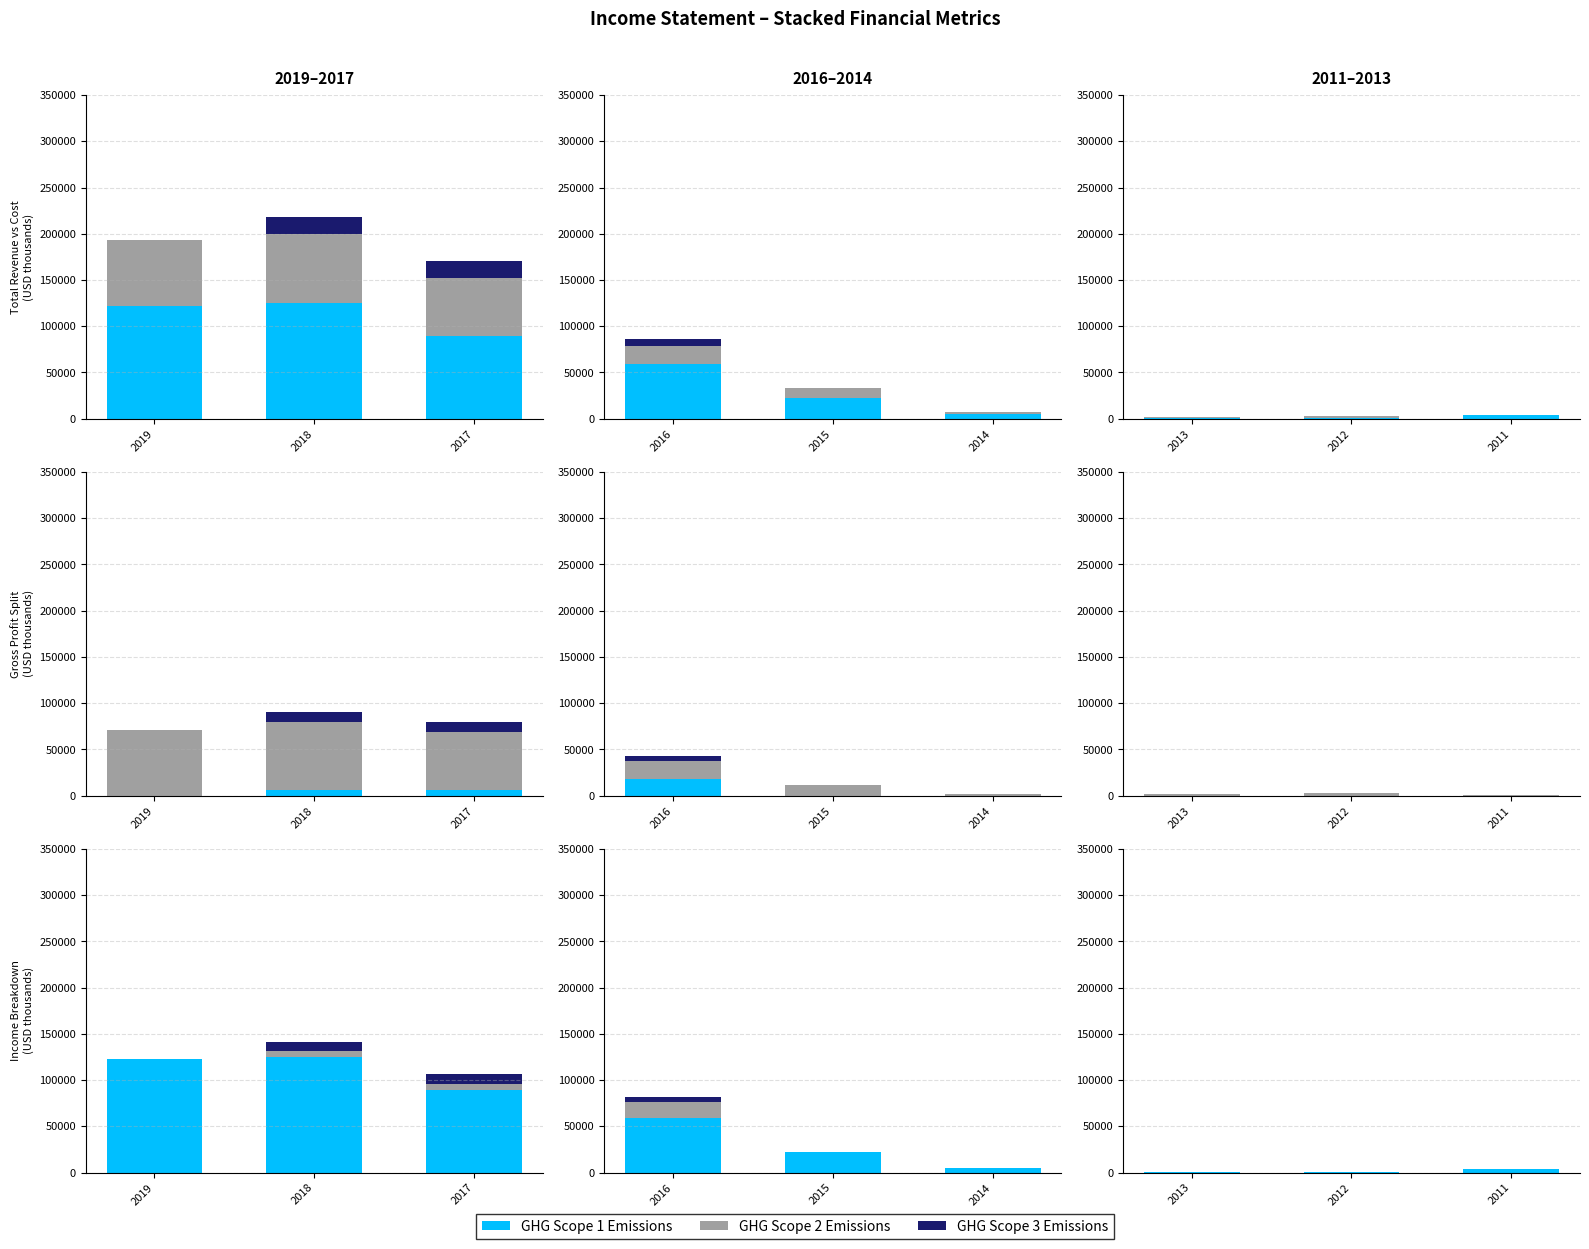

At how many categories does at least one series exceed 3342?

1